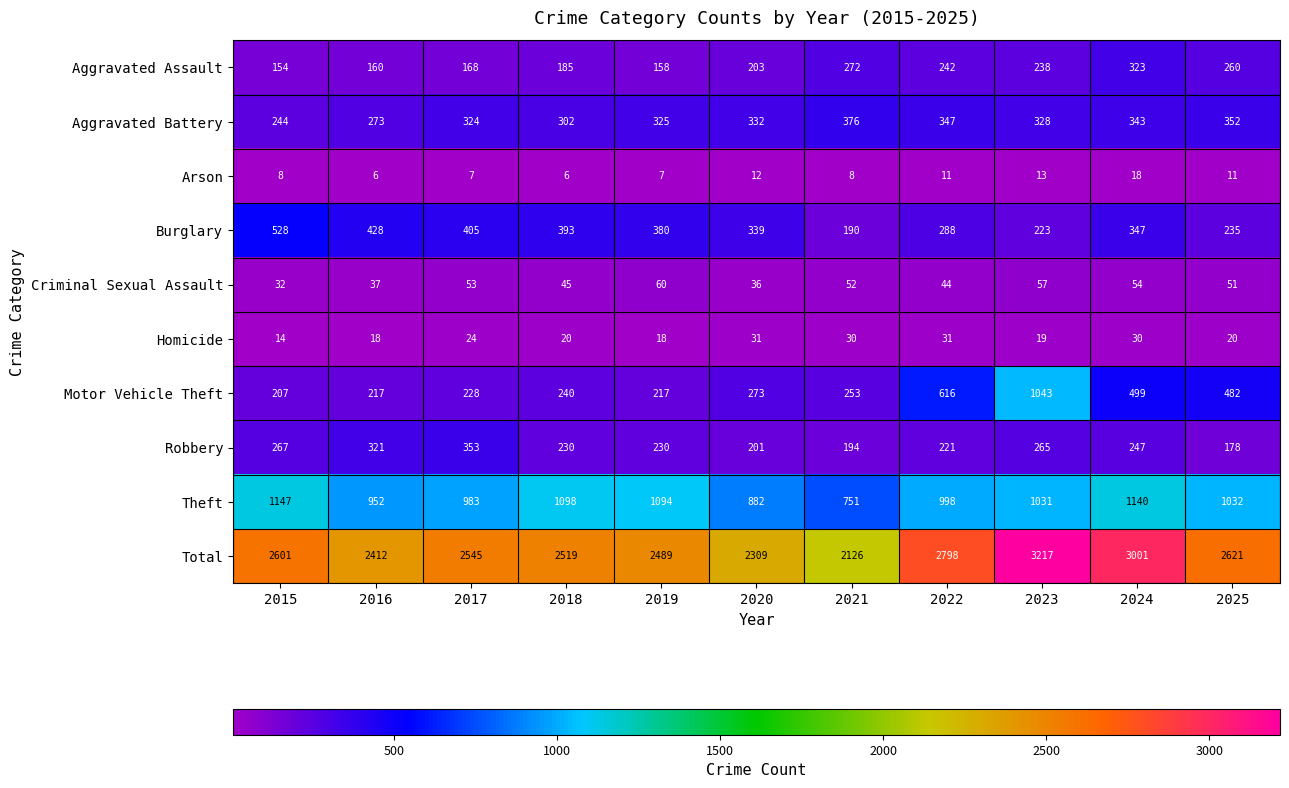

True or false: Theft has a value of 1672 at 2016.

False